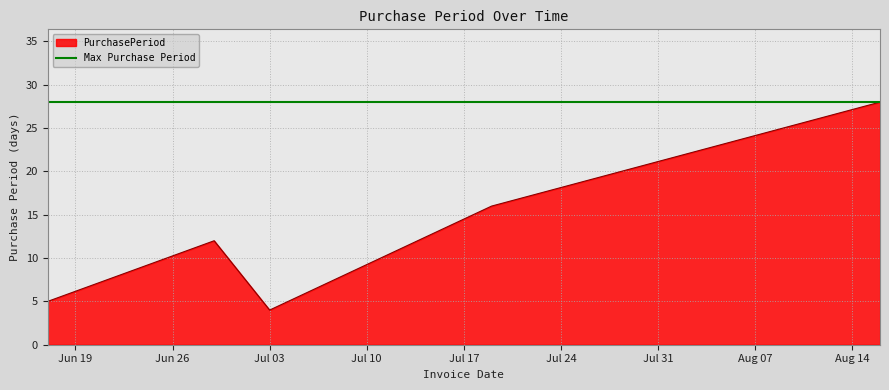

What is the maximum value shown in the chart?

28